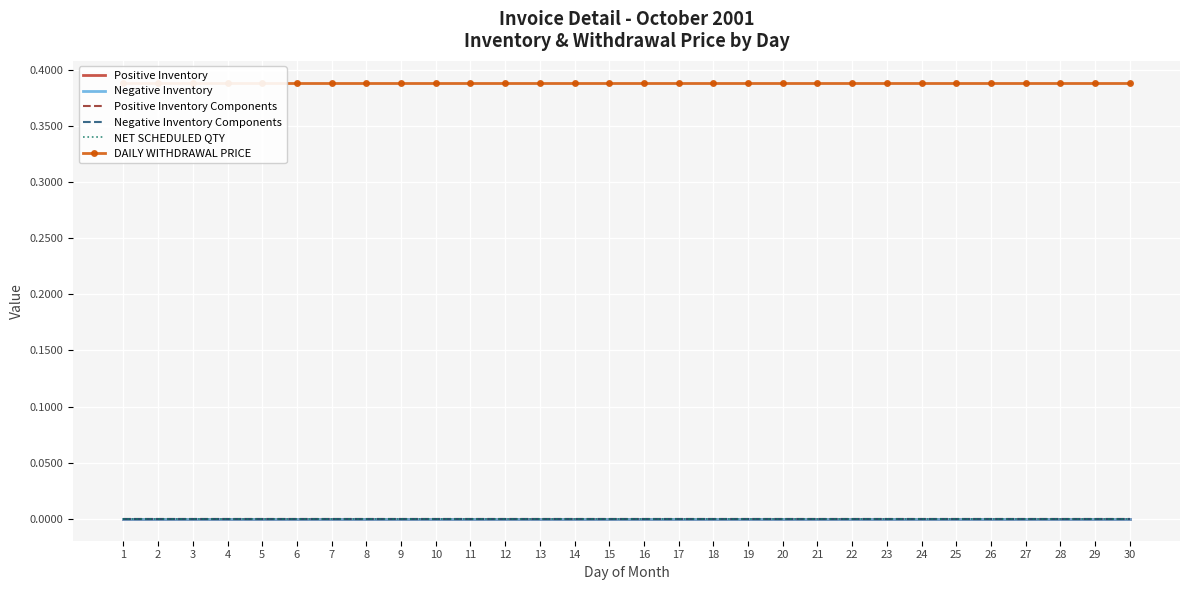

At which label is NET SCHEDULED QTY closest to 0?

1